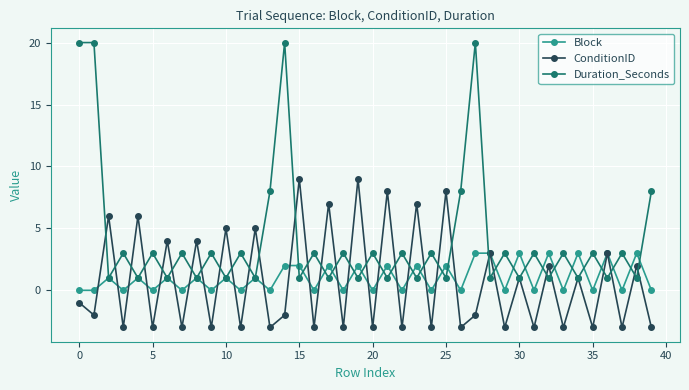

True or false: Block has more than 2 interior local peaks.

True